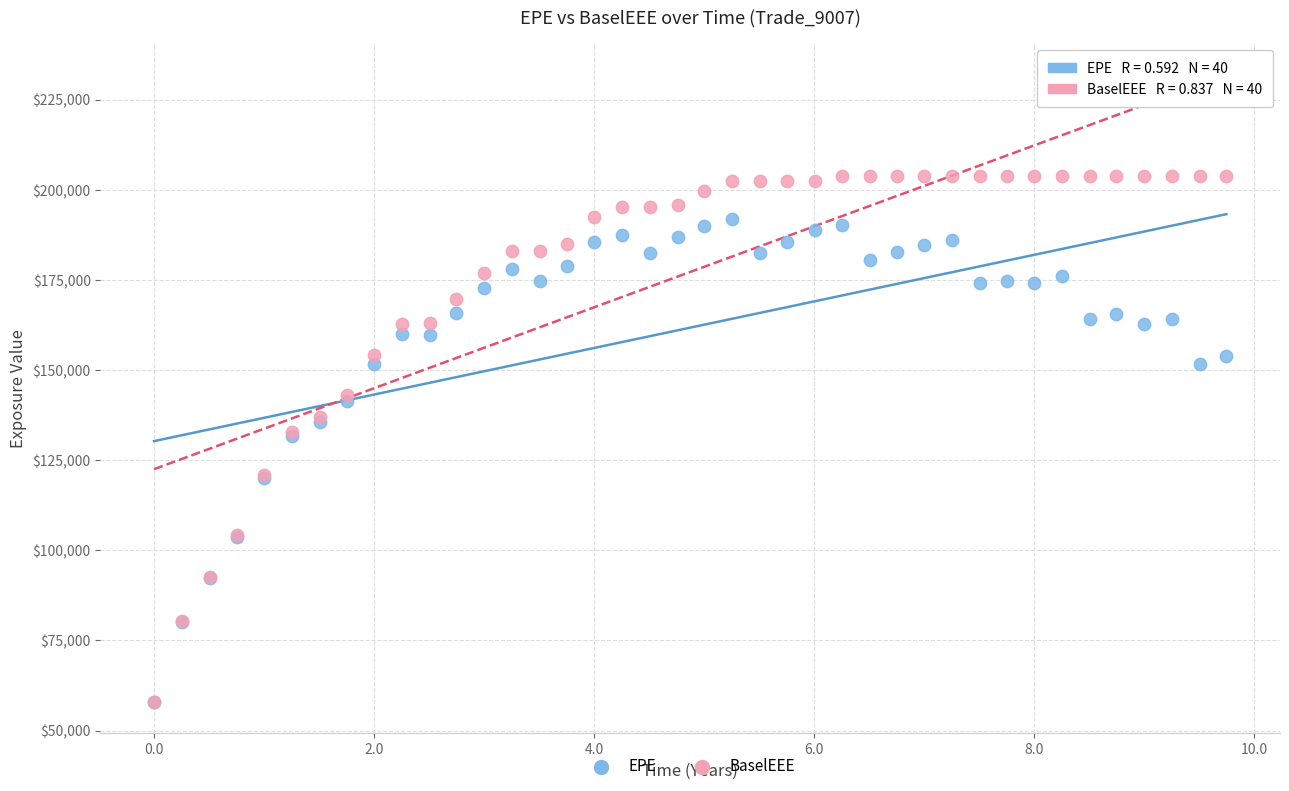

Which series has the largest Y range (max minus min)?

BaselEEE